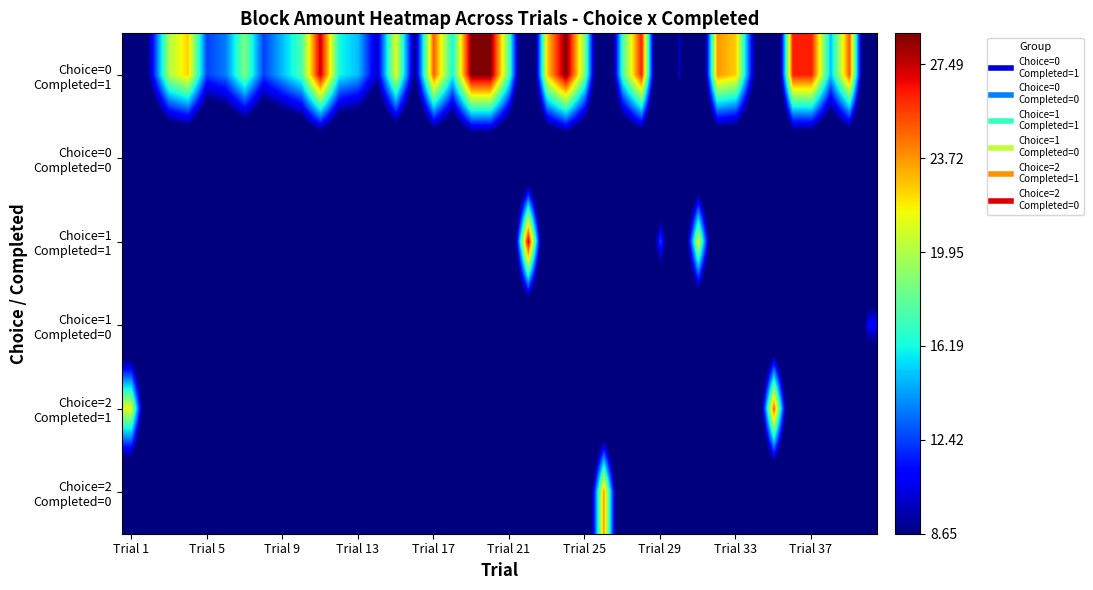

List the series in order of their peak value, highest first.

Choice=0 Completed=1, Choice=1 Completed=1, Choice=2 Completed=1, Choice=2 Completed=0, Choice=1 Completed=0, Choice=0 Completed=0